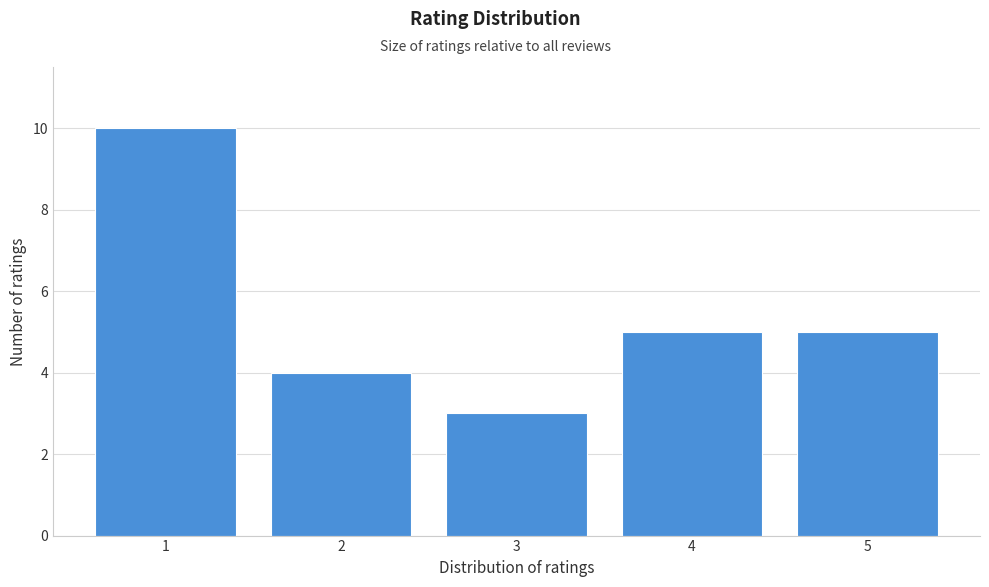

Reading right to left, what are all the values shown in this chart?

5	5	3	4	10